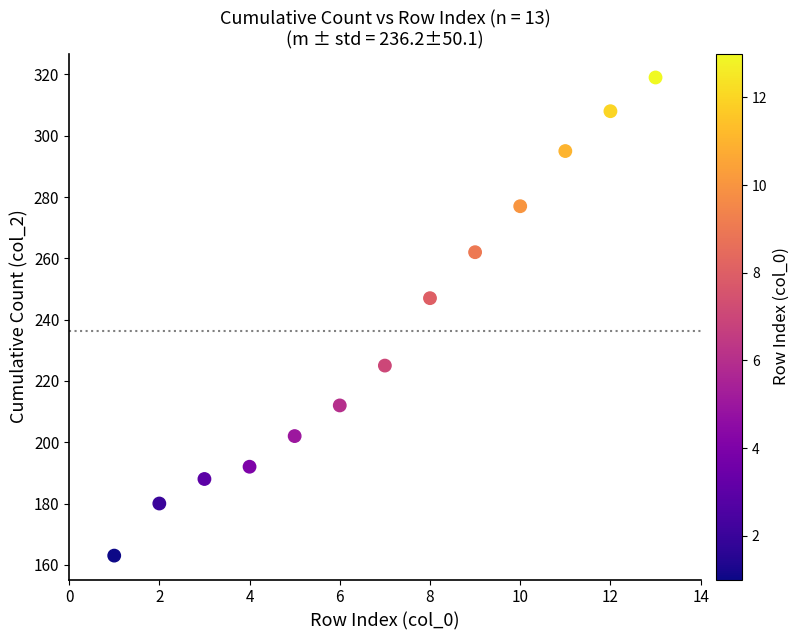

What Y value in the scatter plot is closest to 241?

247